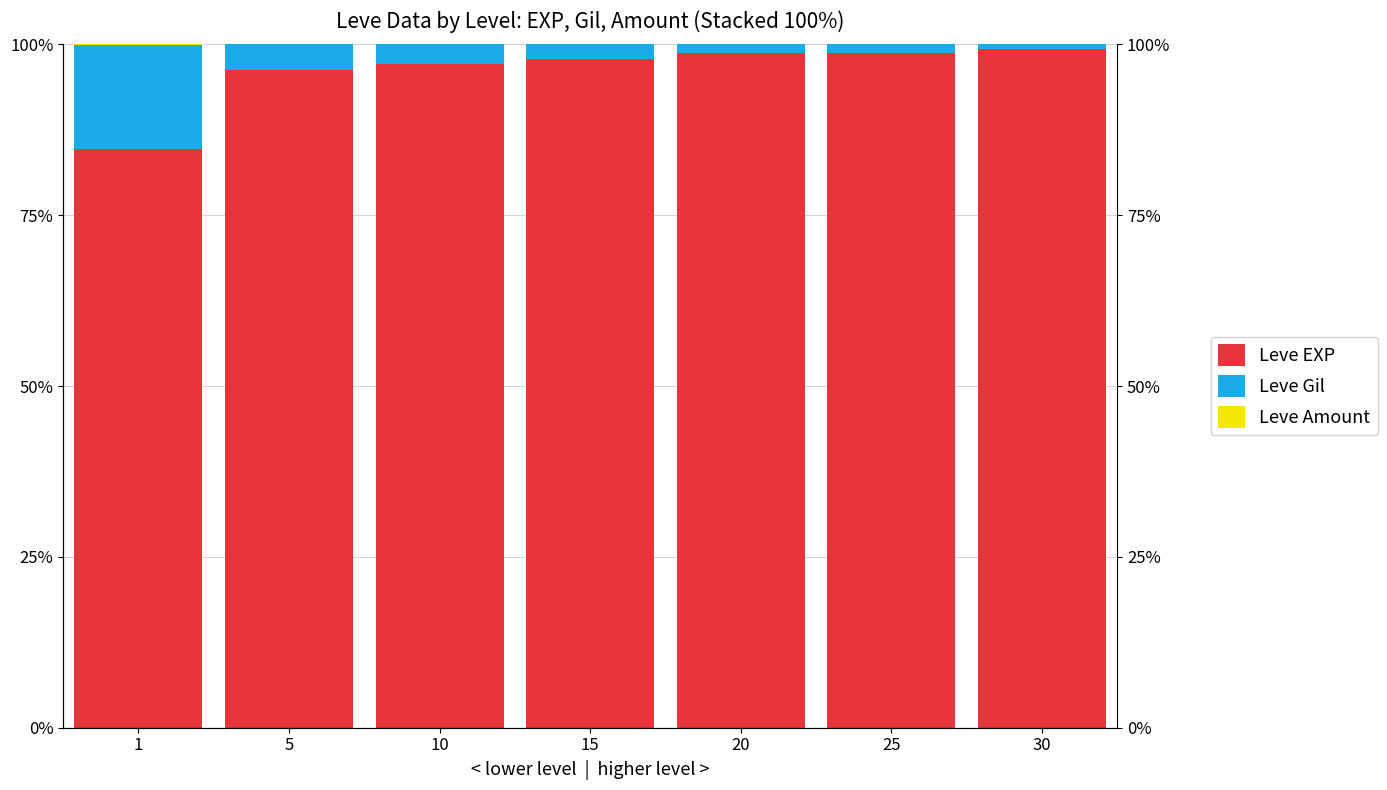

What is the difference between the highest and lowest values at 5?

96.2